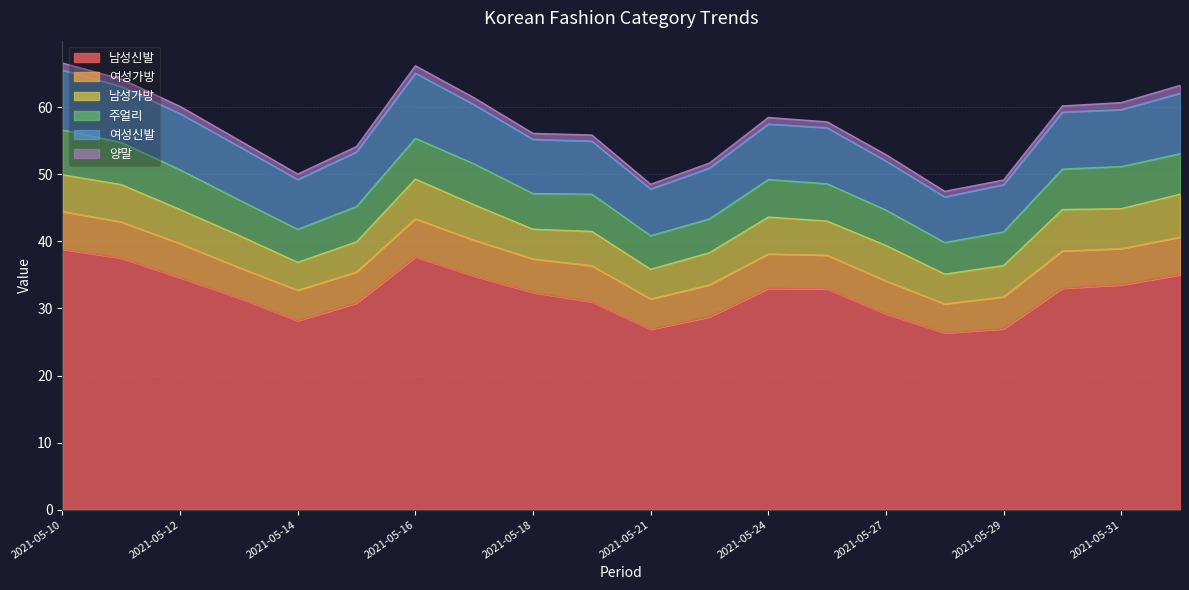

In 주얼리, how many points are higher than both neighbors (excluding endpoints)?

4